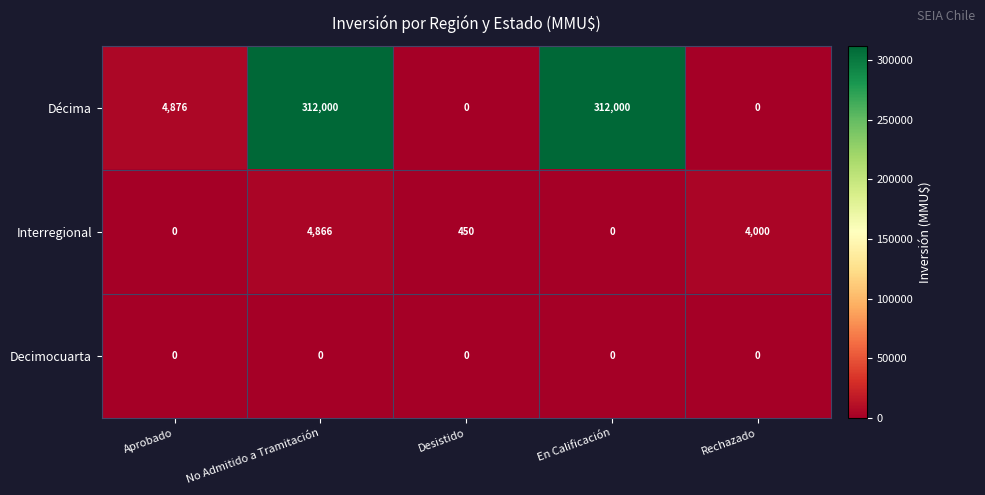

Reading right to left, transcribe all the data shown in this chart.

Décima: 0	312000	0	312000	4876
Interregional: 4000	0	450	4866	0
Decimocuarta: 0	0	0	0	0